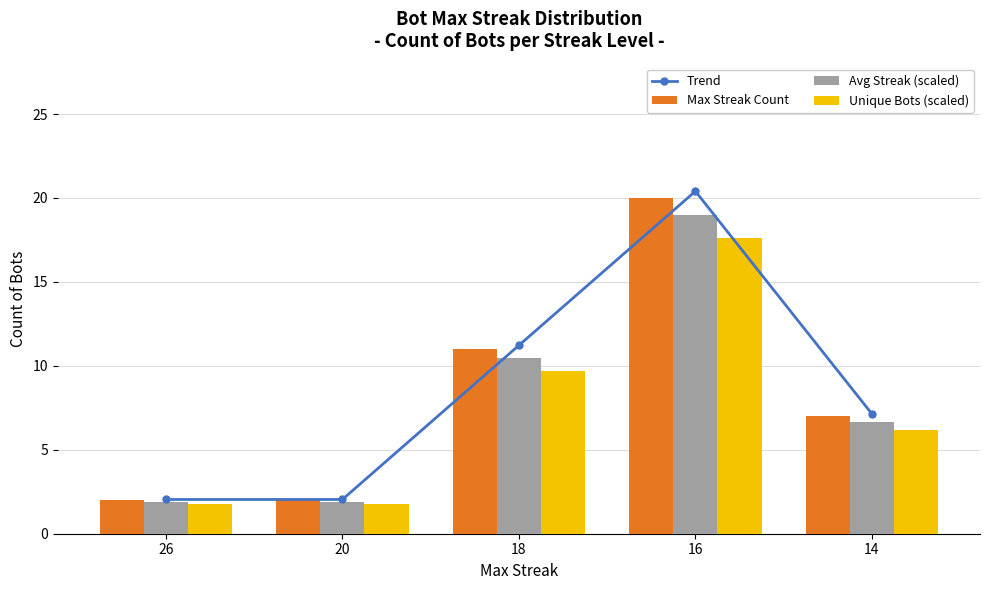

List the series in order of their peak value, highest first.

Trend, Max Streak Count, Avg Streak (scaled), Unique Bots (scaled)